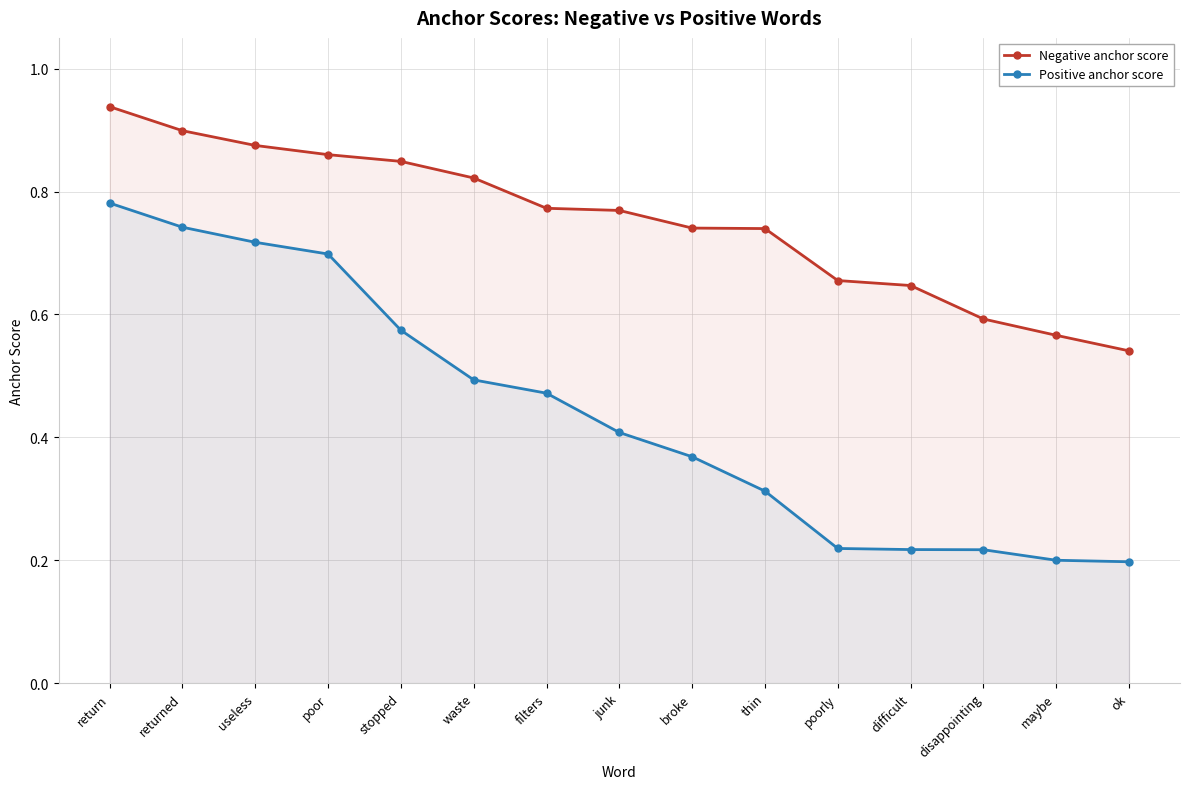

The value of Negative anchor score at ok is 0.8. True or false?

False